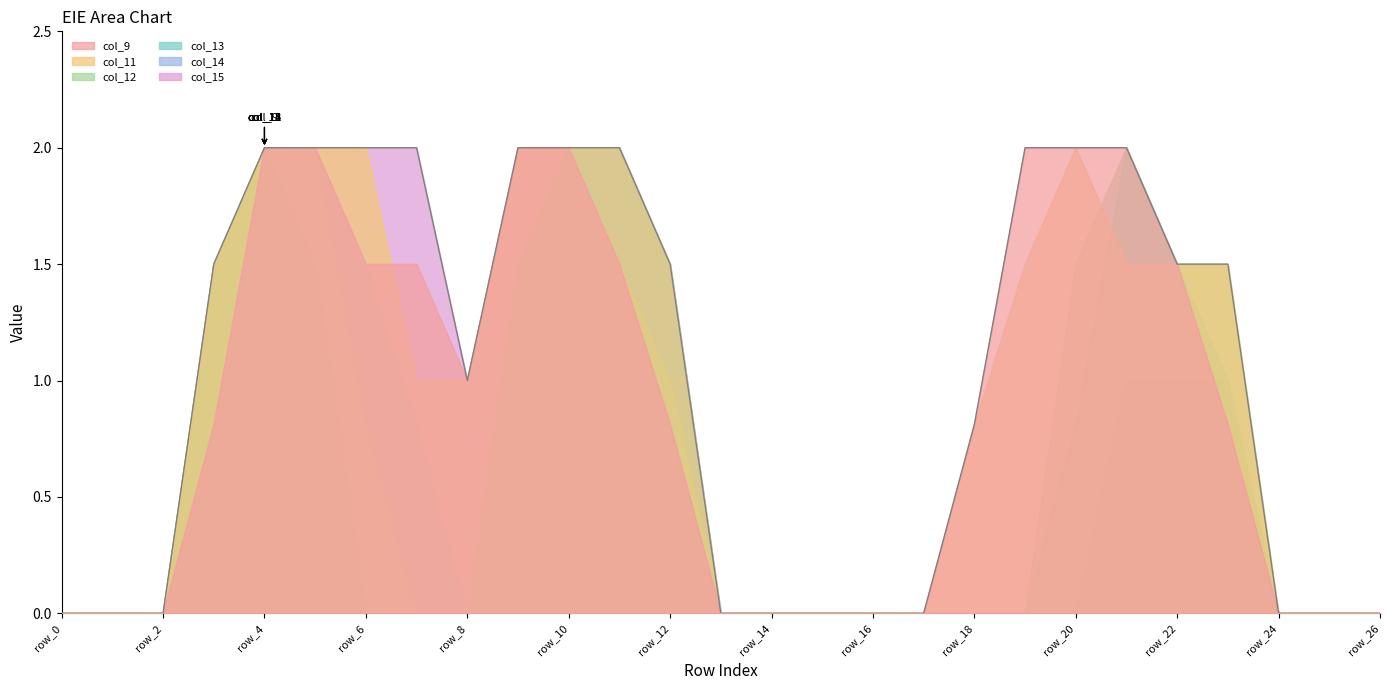

The col_12 series shows 0.0 at row_16. True or false?

True